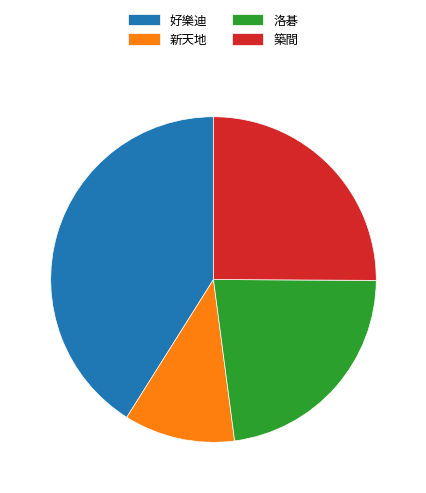

Between 洛碁 and 好樂迪, which is larger?

好樂迪